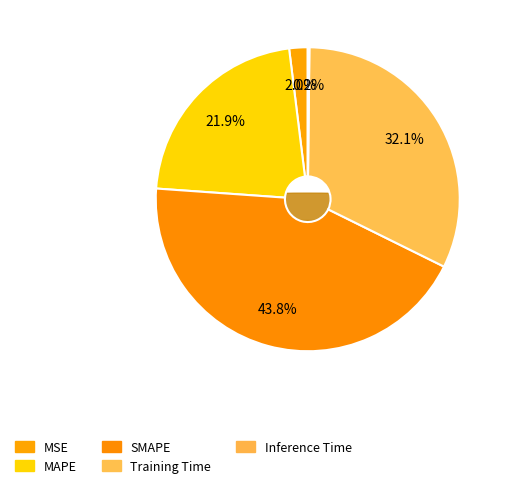

The SMAPE slice represents 44% of the pie. True or false?

True